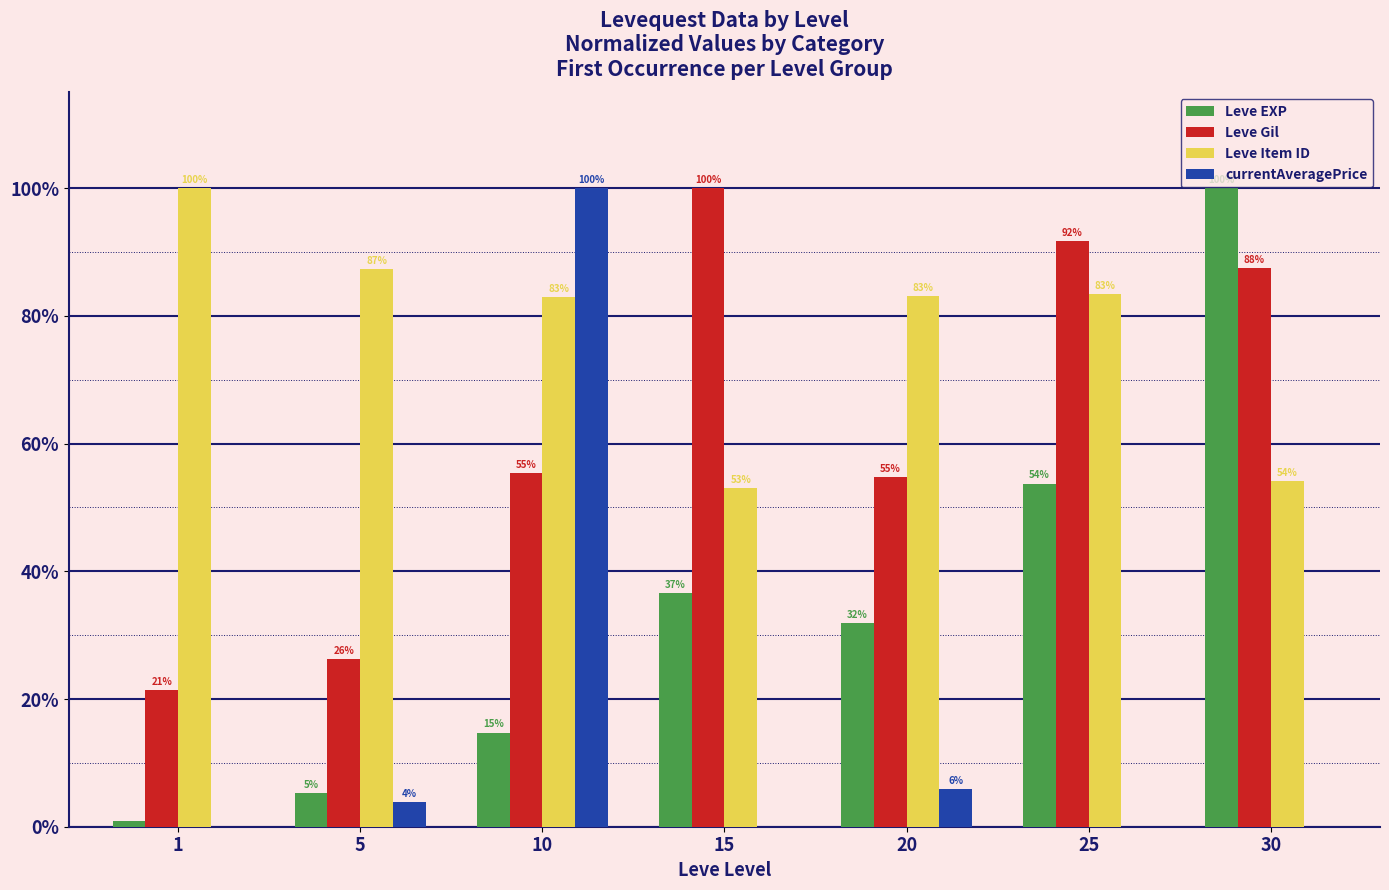

At which label is Leve Gil closest to 60?

10